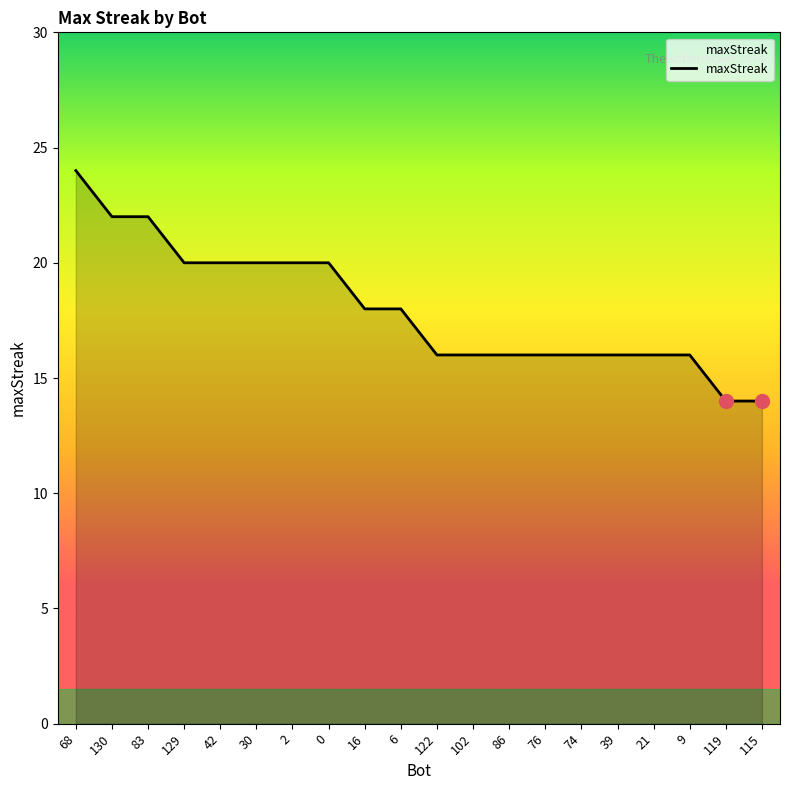

What position from the left is 76?

14